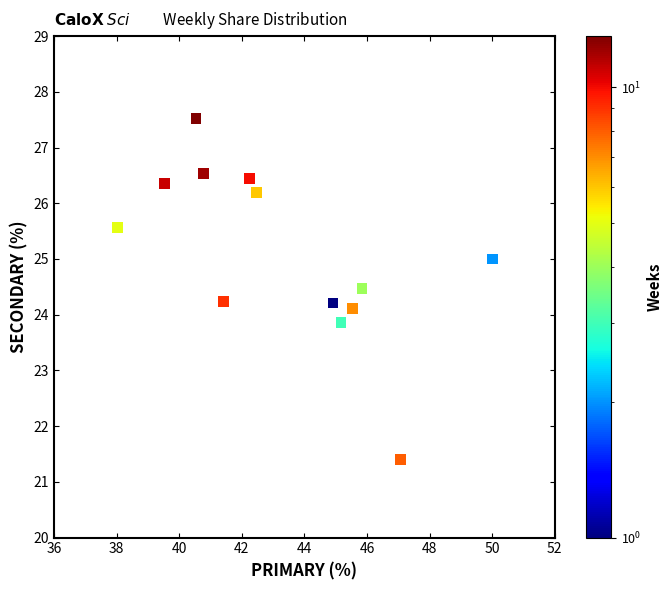

What is the range of X values (max minus min)?

12.0